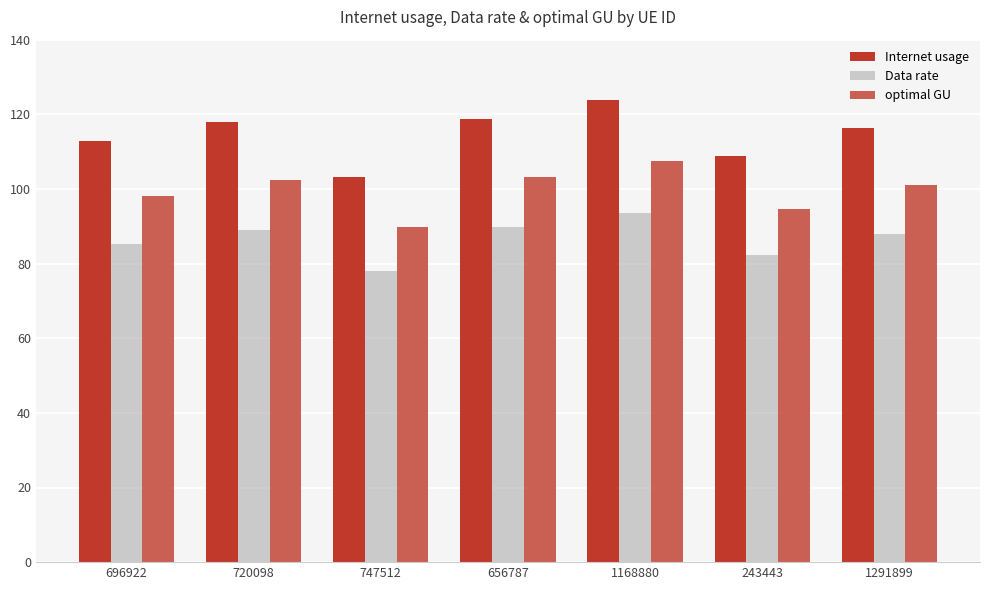

How many data points in optimal GU are above 101?

4